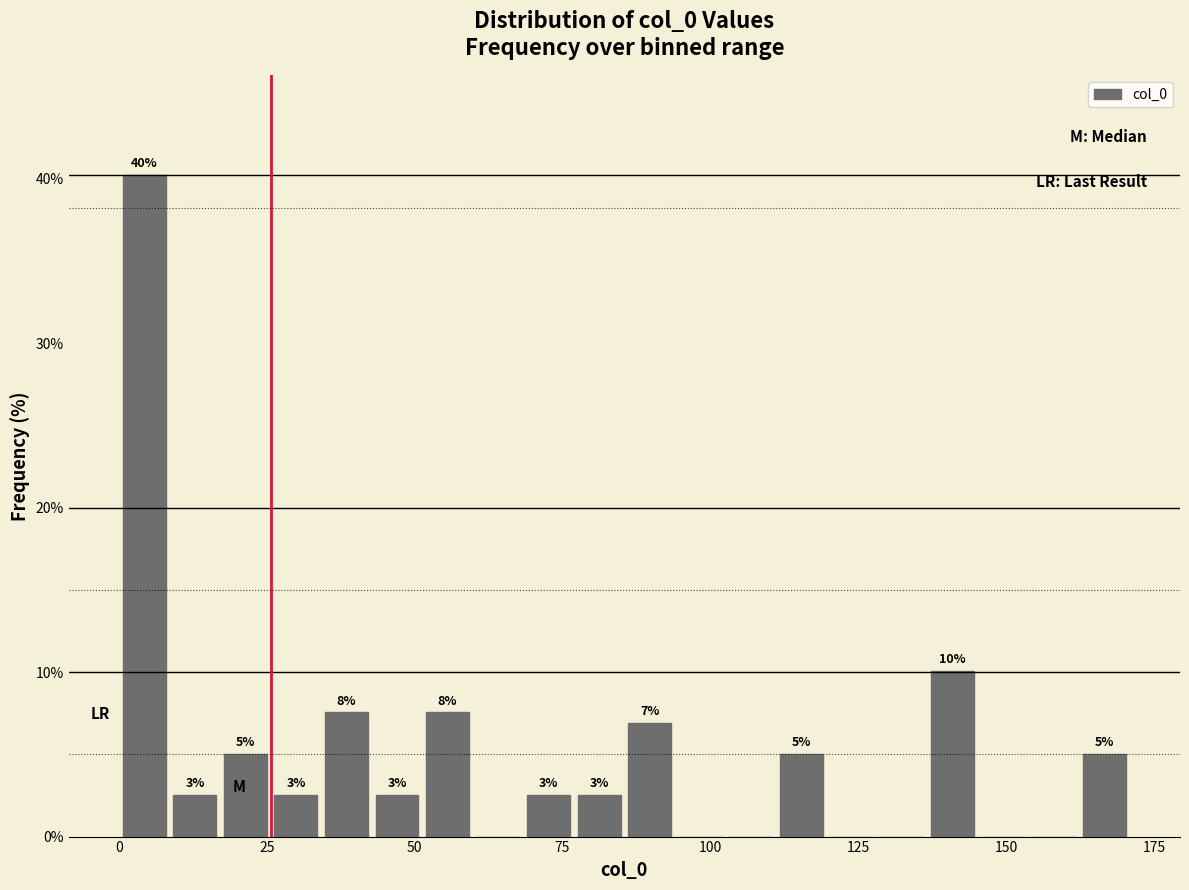

Around what value on the x-axis is the tallest bar? Give the approximate position of its centre, as read against the axis.

5